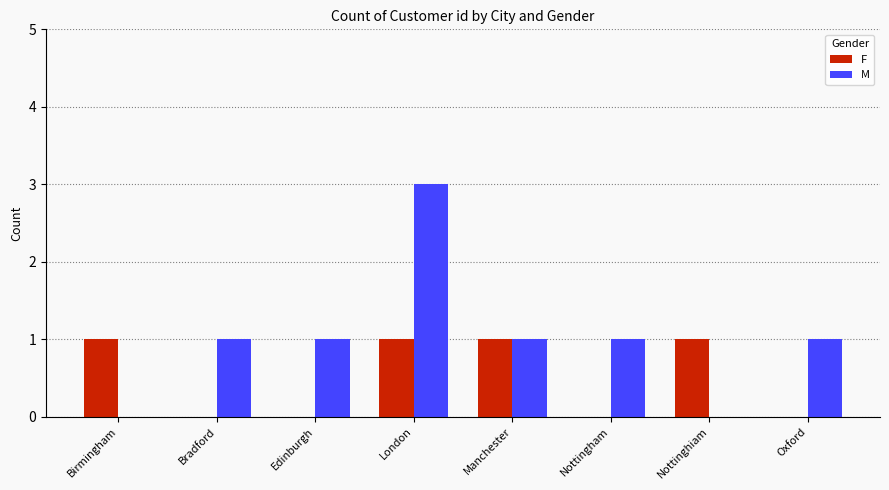

What is the sum of all F values?

4